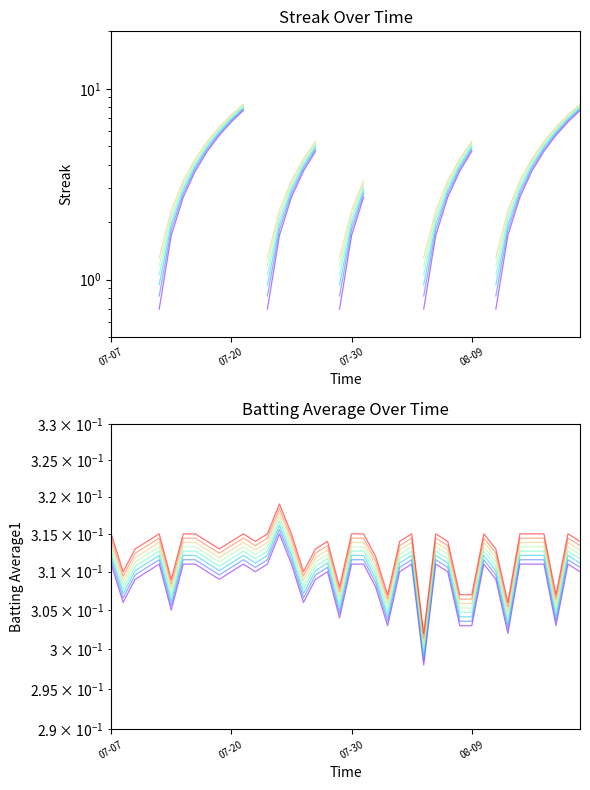

Which category has the highest value across all series?

11